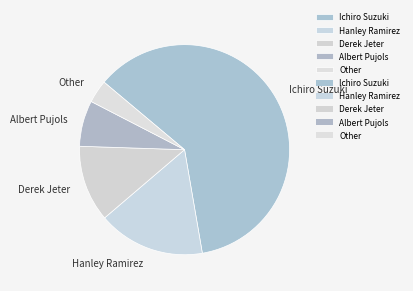

Which category has the smallest portion of the pie?

Other